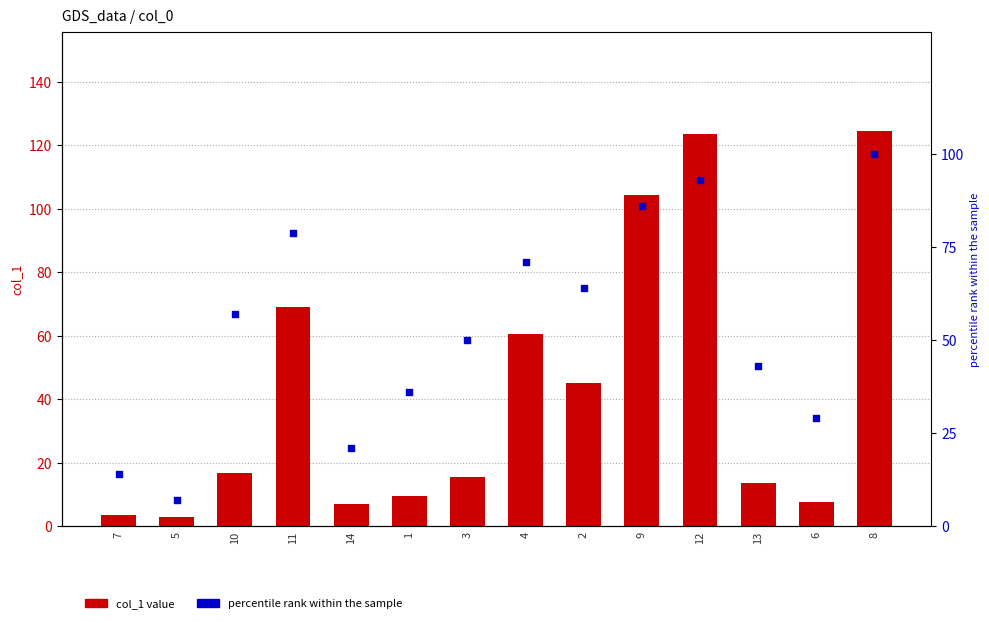

Which series has the largest Y range (max minus min)?

col_1